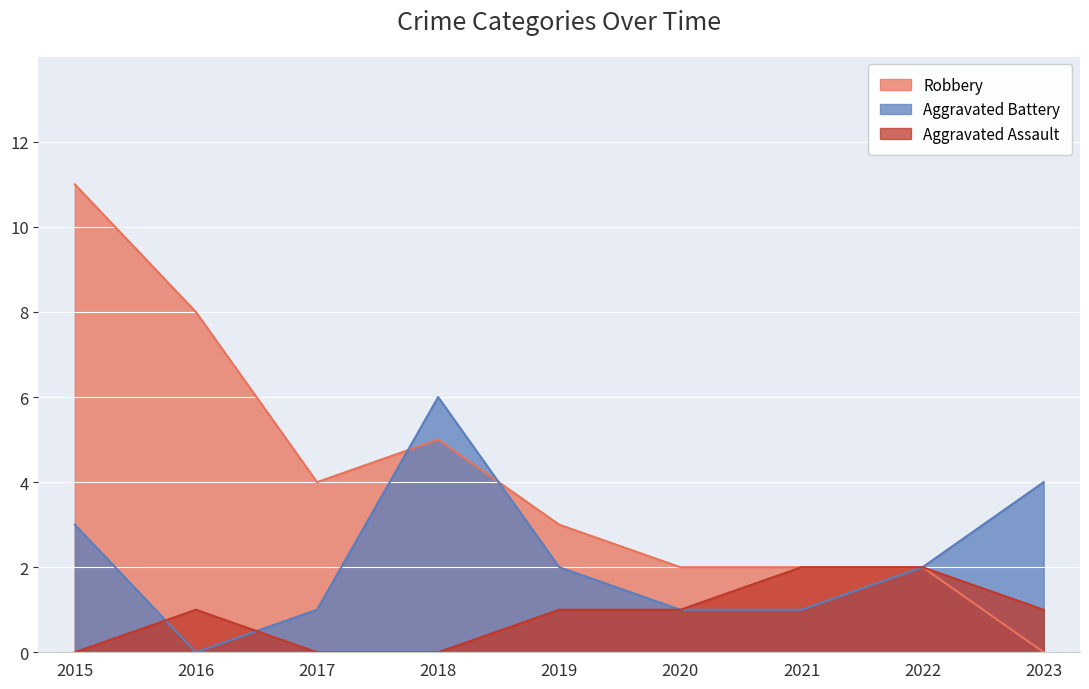

Which series changed the most between 2019 and 2020?

Aggravated Battery